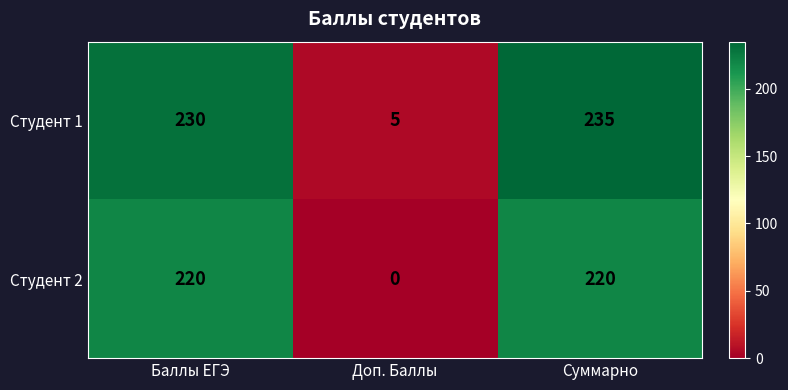

Reading left to right, extract all data points from this chart.

Студент 1: 230	5	235
Студент 2: 220	0	220